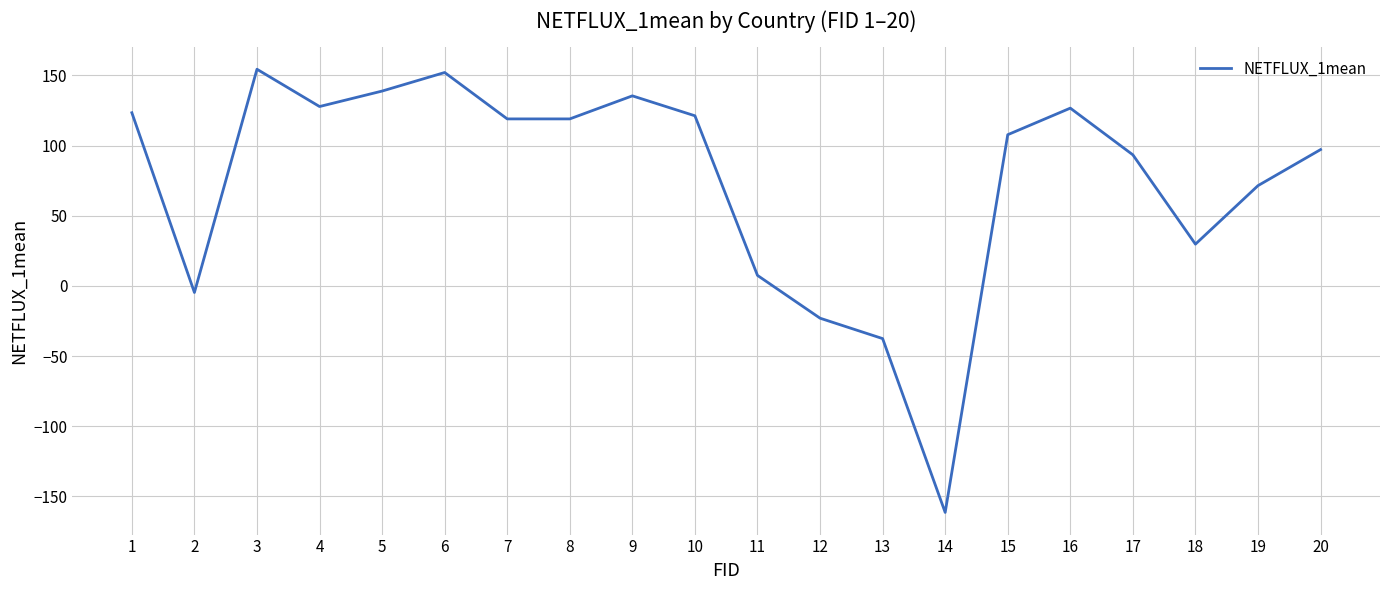

How many interior local valleys (lower than both neighbors) does the data have?

5